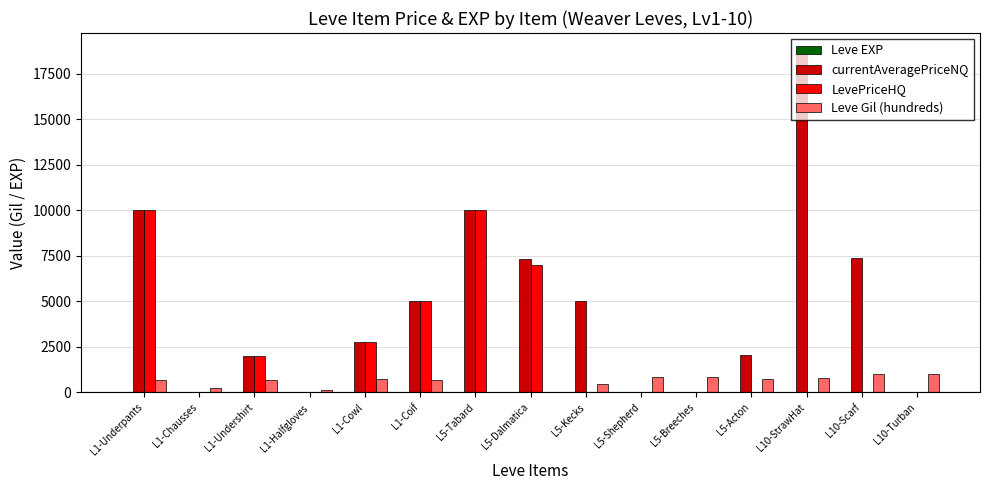

What is the sum of the Leve Gil (hundreds) values at L5-Breeches and L5-Tabard?

870